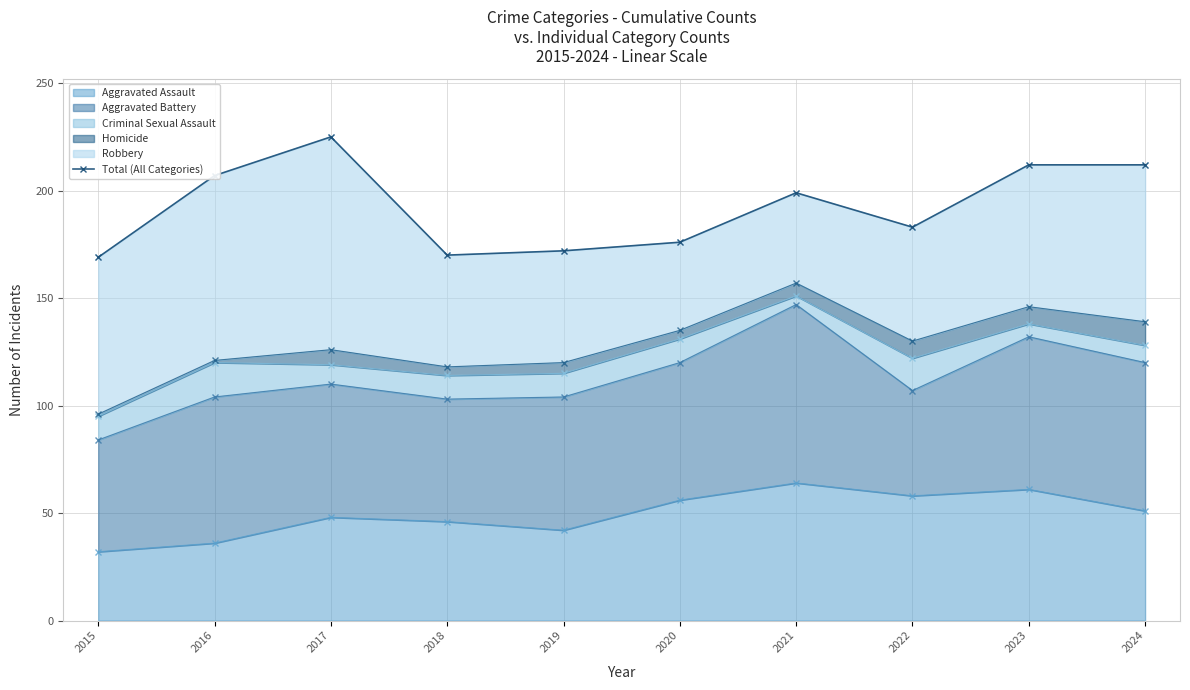

Where is the data nearest to the value 197?

2021